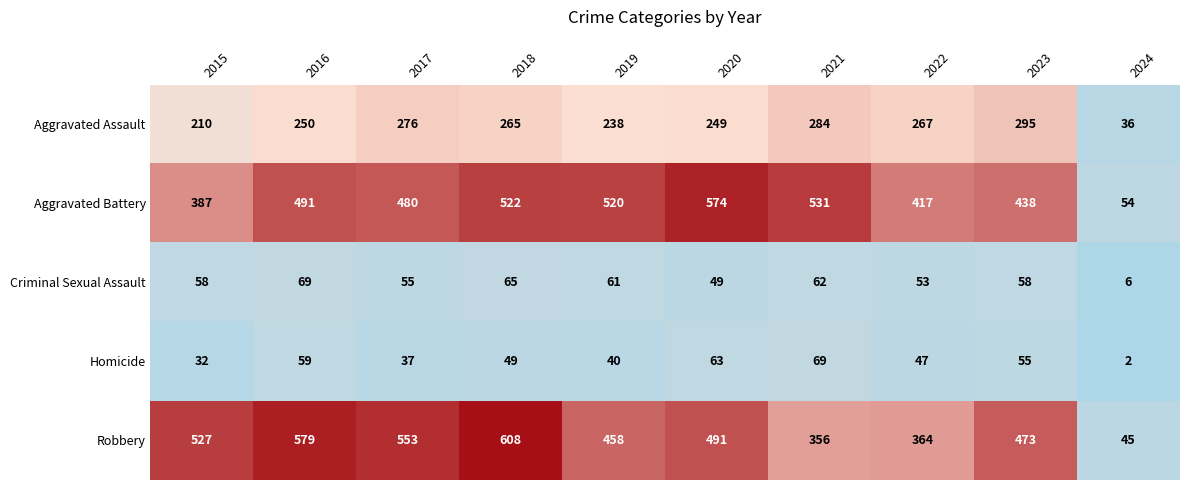

At how many categories does at least one series exceed 75?

9